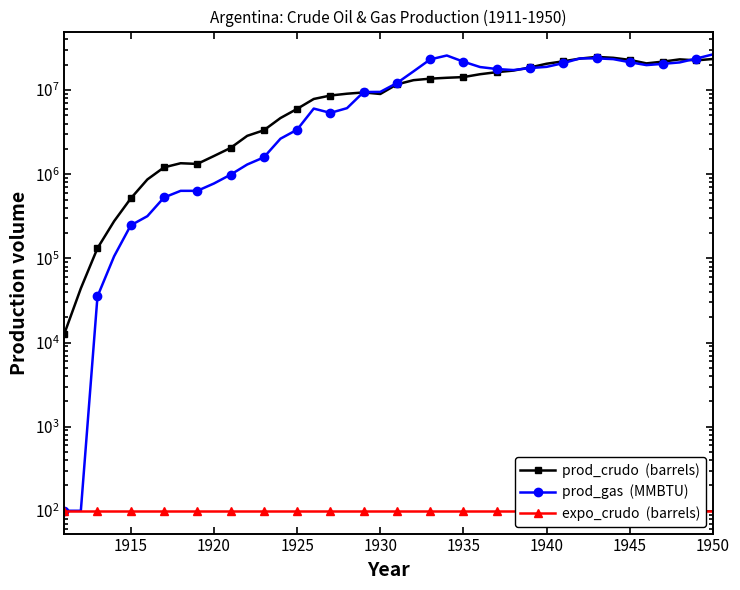

At which category is the sum across all series the highest?

1950